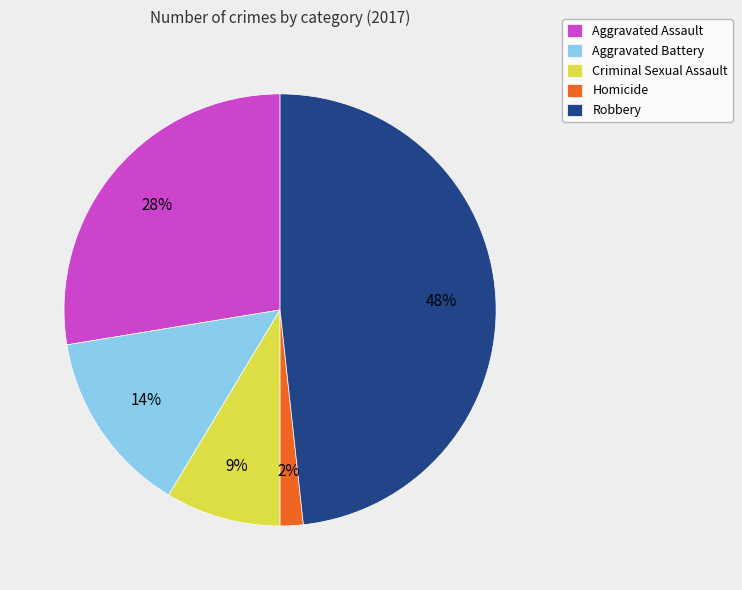

How many segments does this pie chart have?

5